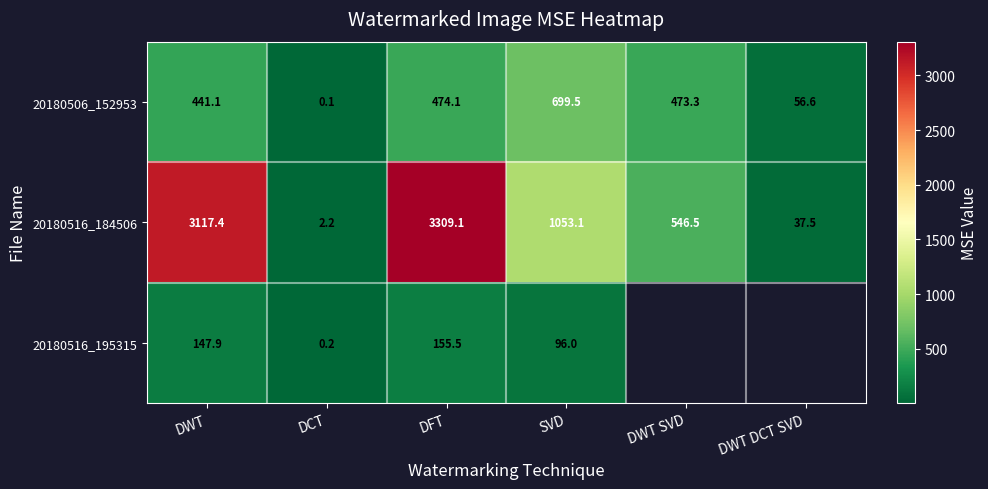

At how many categories does at least one series exceed 1025?

3